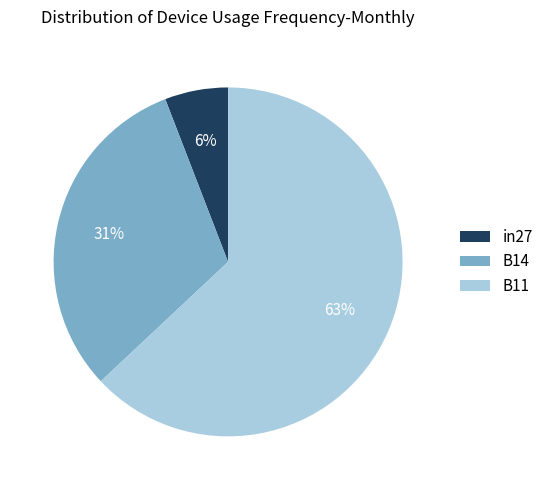

To the nearest percent, what percentage of the pie is in27?

6%